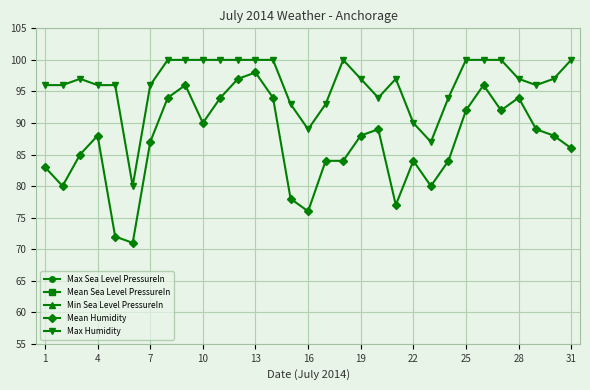

At how many categories does at least one series exceed 67?

31